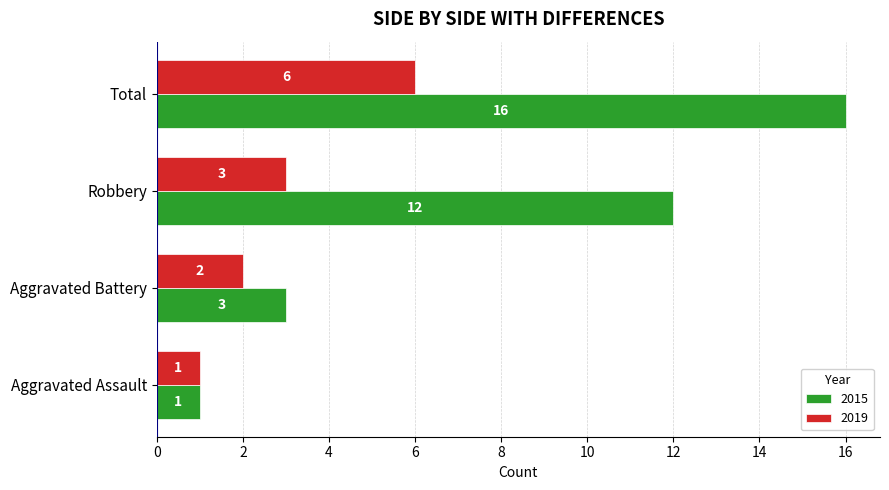

What is the greatest value displayed?

16